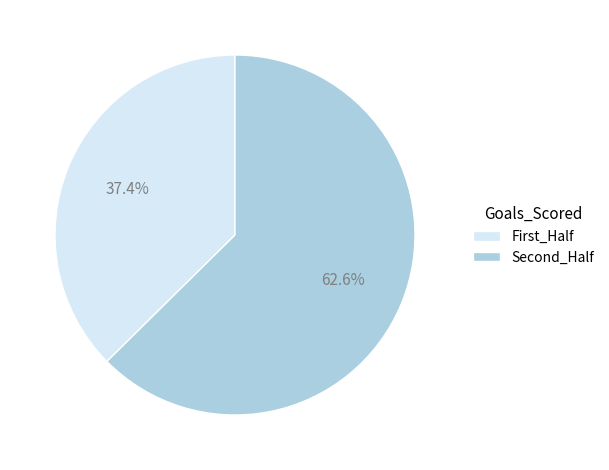

What is the largest slice in the pie chart?

Second_Half